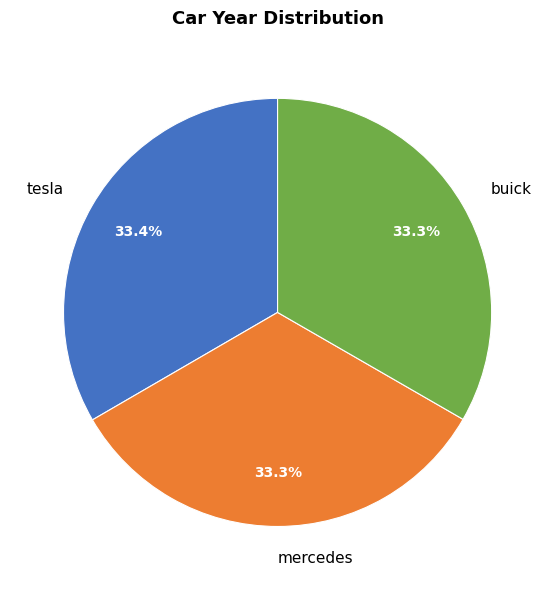

Is it true that buick is 48% of the pie?

False